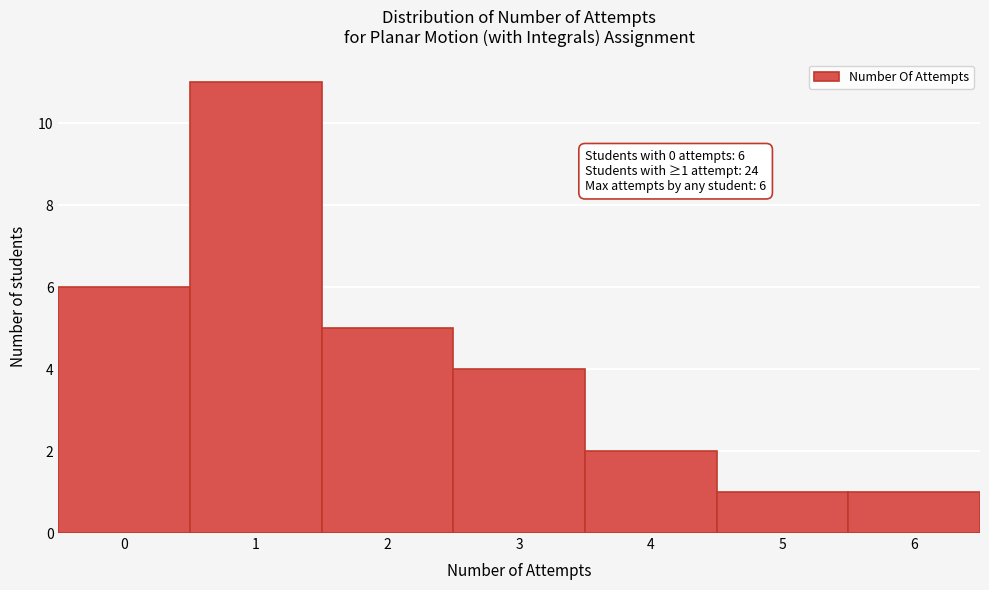

Reading left to right, what are all the values shown in this chart?

6	11	5	4	2	1	1